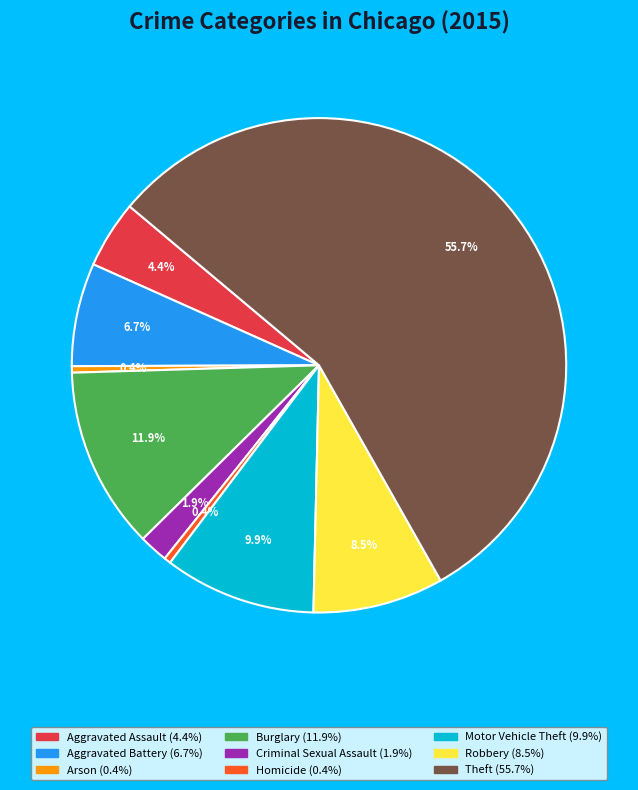

Which has a higher value, Robbery or Aggravated Assault?

Robbery